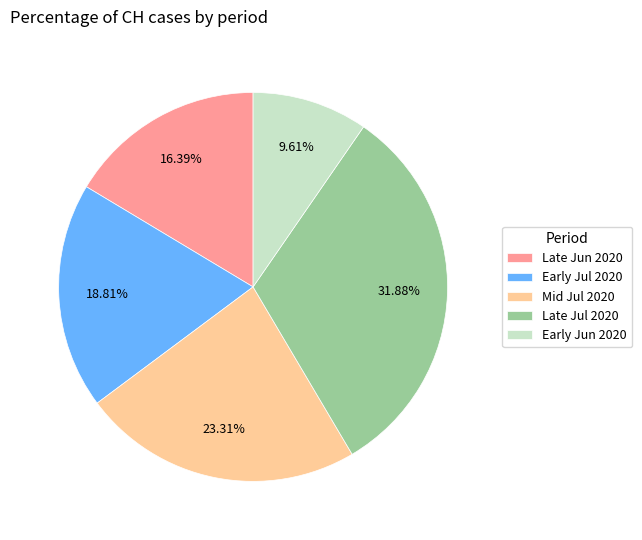

To the nearest percent, what is the difference between the largest and smallest slice percentages?

22%